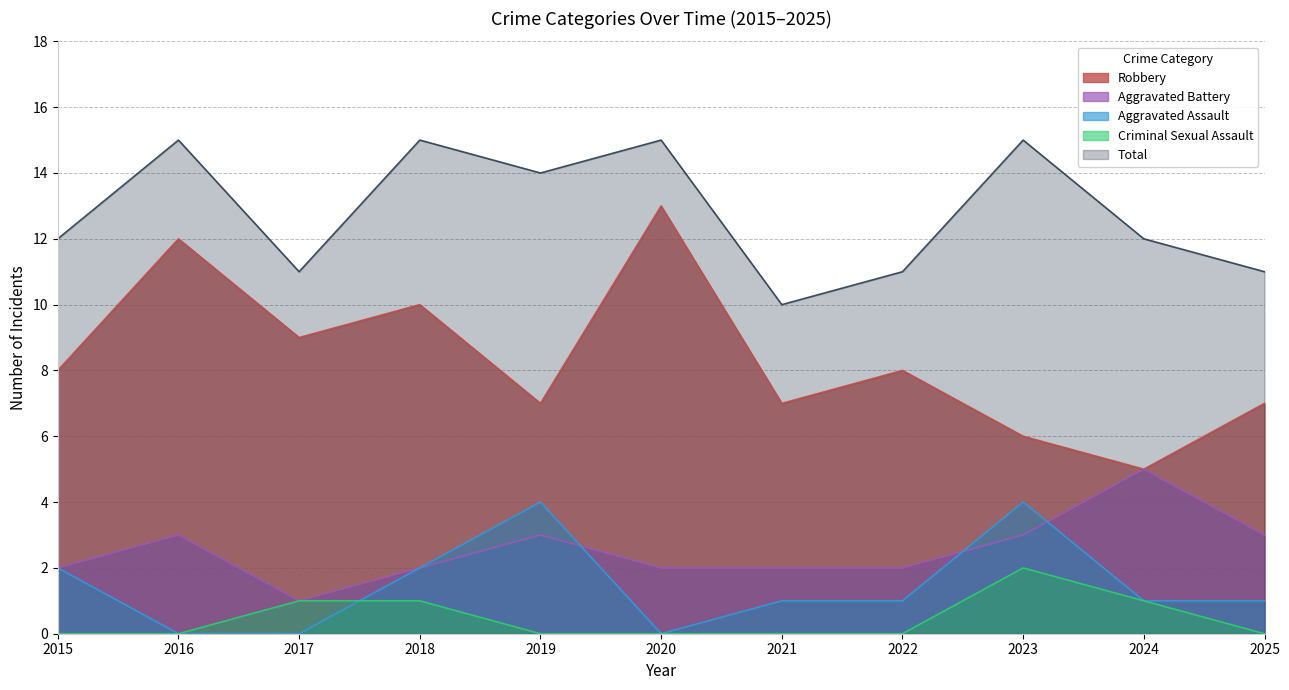

How many lines are shown in the chart?

5